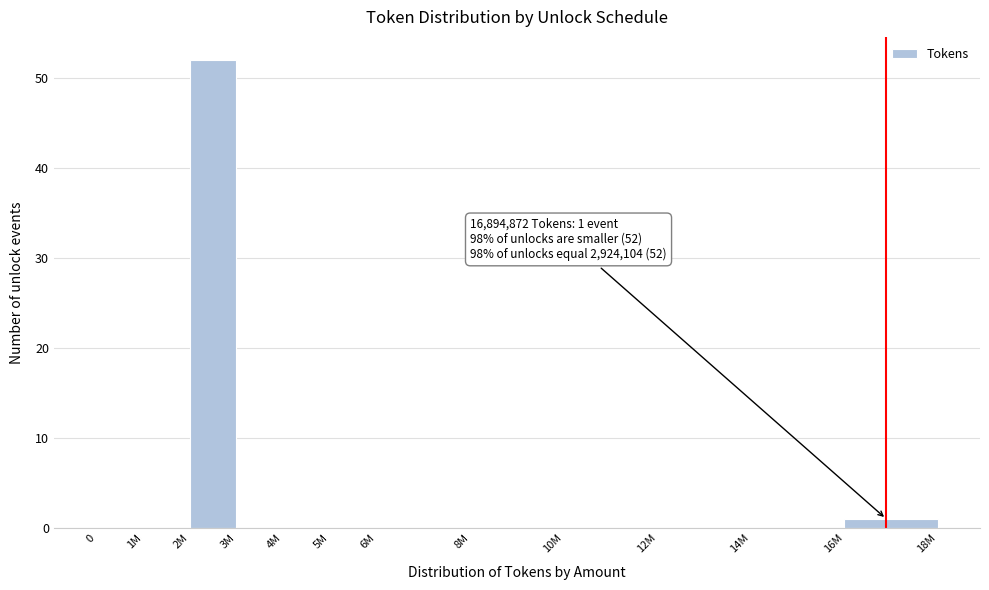

Reading right to left, list all the values displayed in this chart.

16M=1	14M=0	12M=0	10M=0	8M=0	6M=0	5M=0	4M=0	3M=0	2M=52	1M=0	0=0